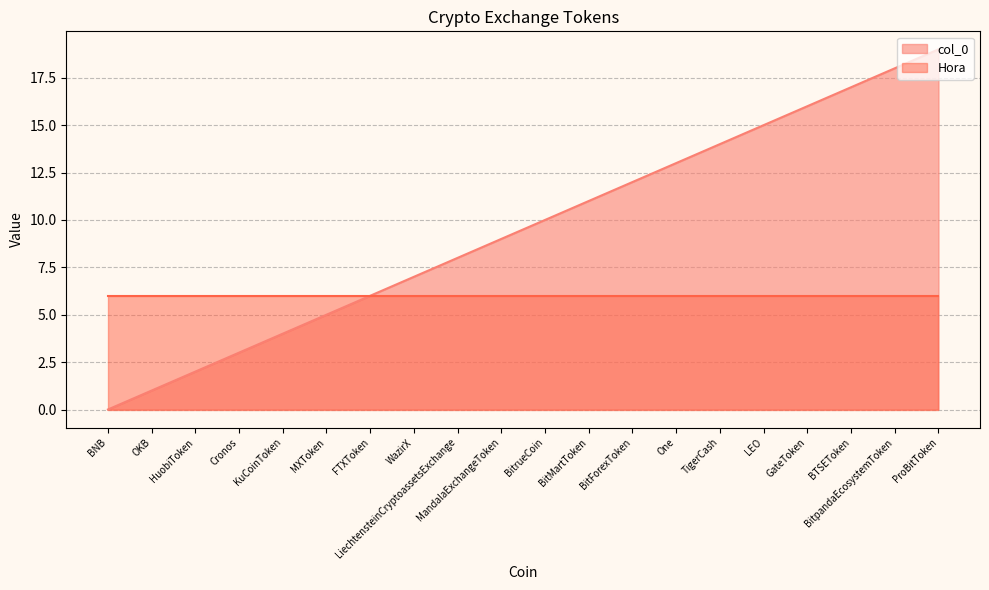

Does the chart display data point markers on the line(s)?

No